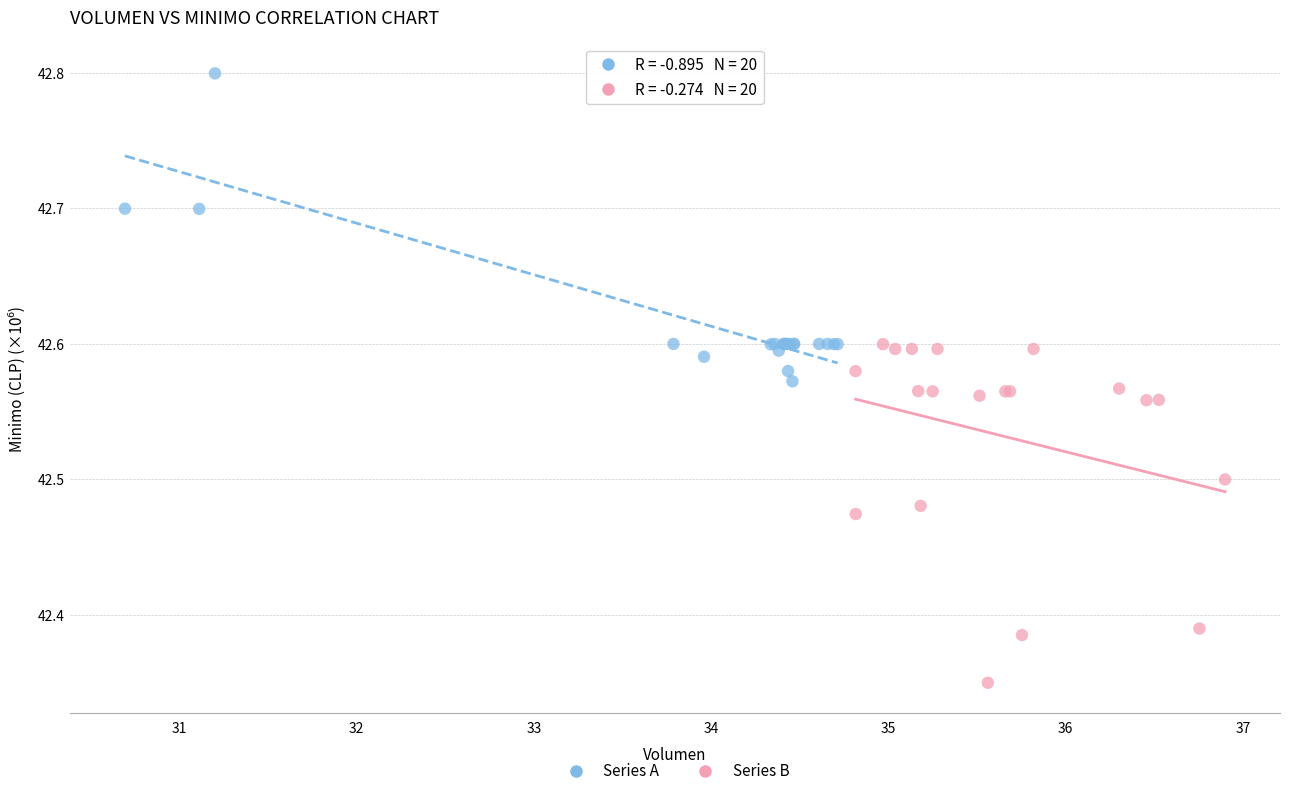

Which series reaches the maximum Y coordinate?

Series A